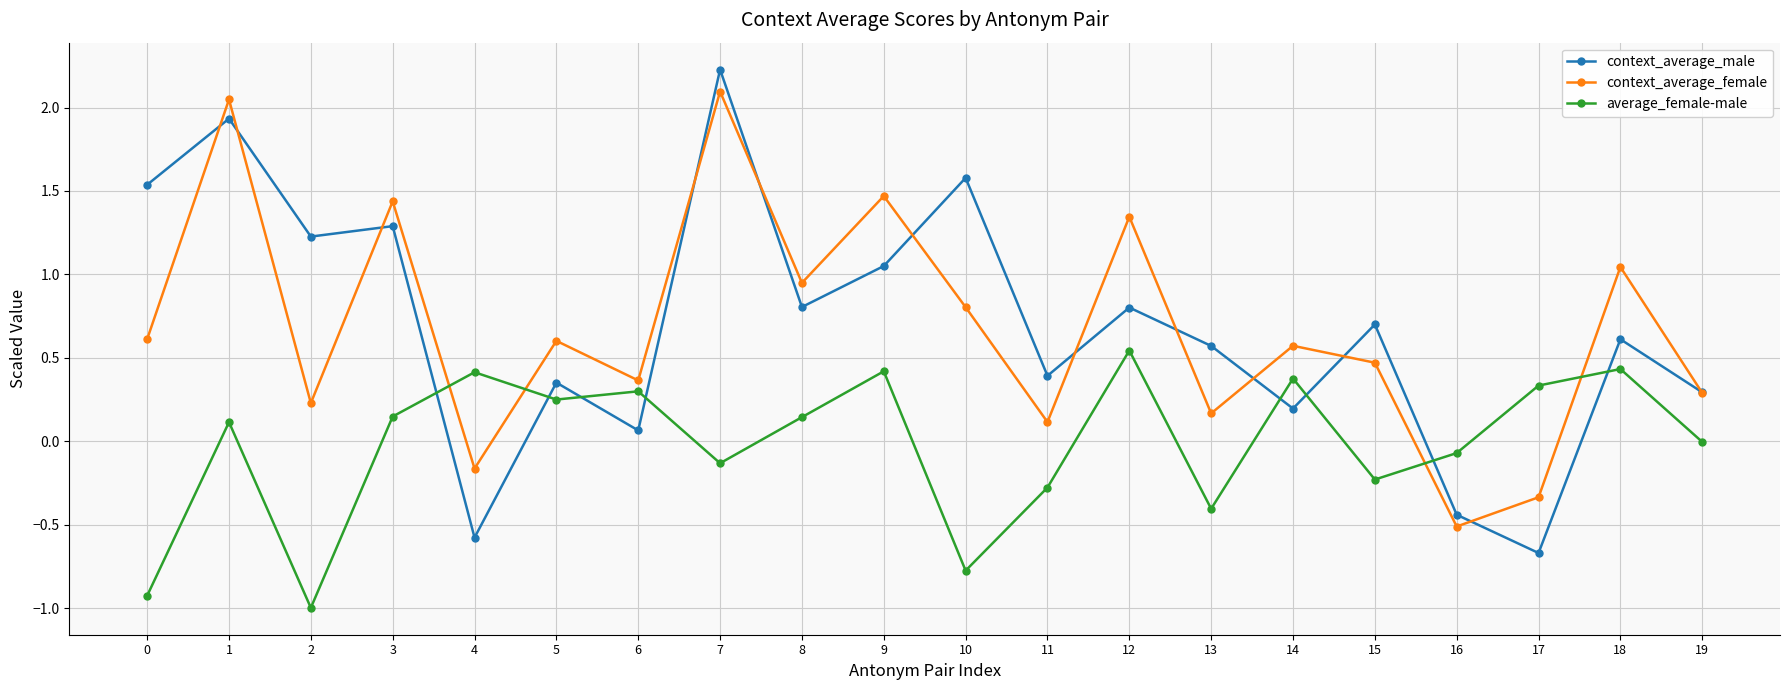

How many interior local peaks does the context_average_female series have?

8